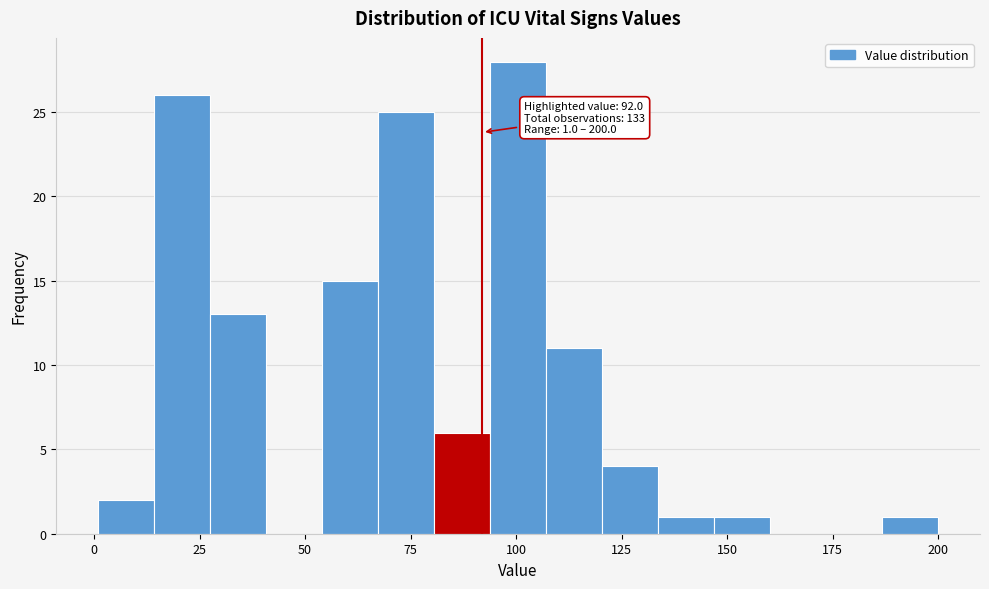

Read against the x-axis, roughly where is the centre of the tallest bar?

100